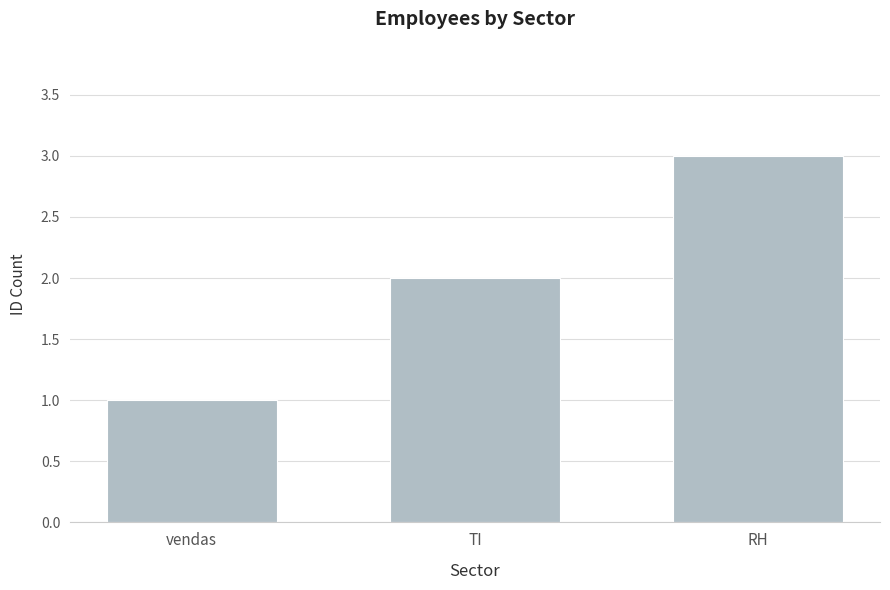

What is the maximum value shown in the chart?

3